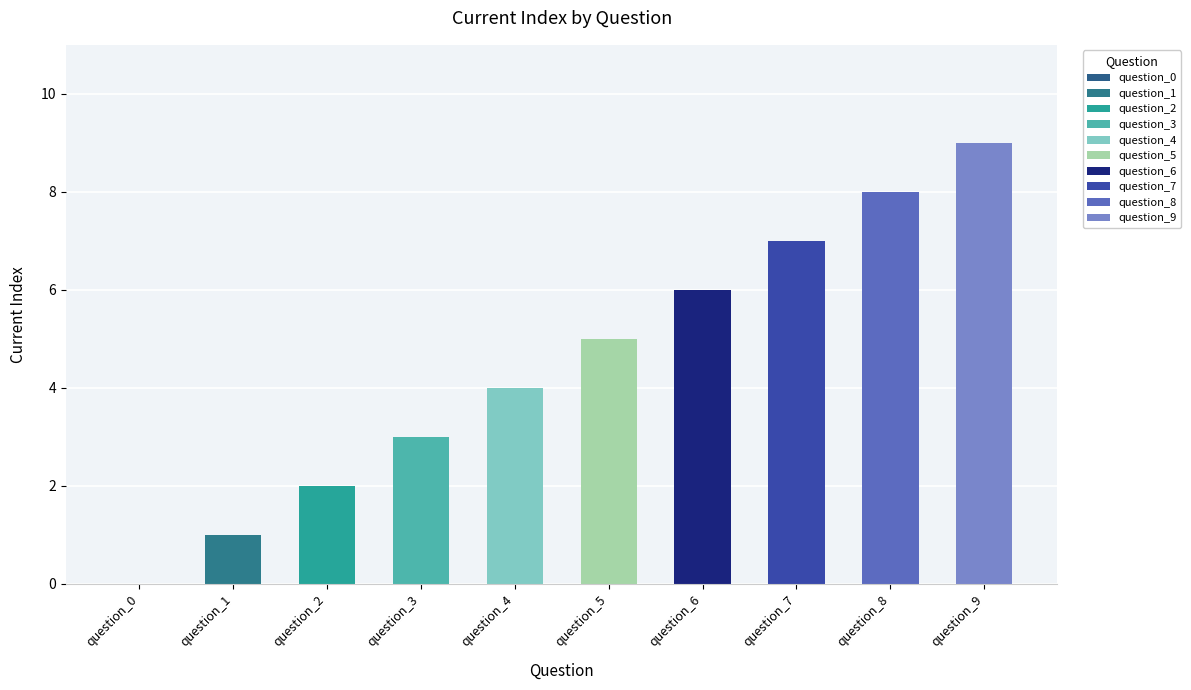

What is the change in value from question_3 to question_4?

+1